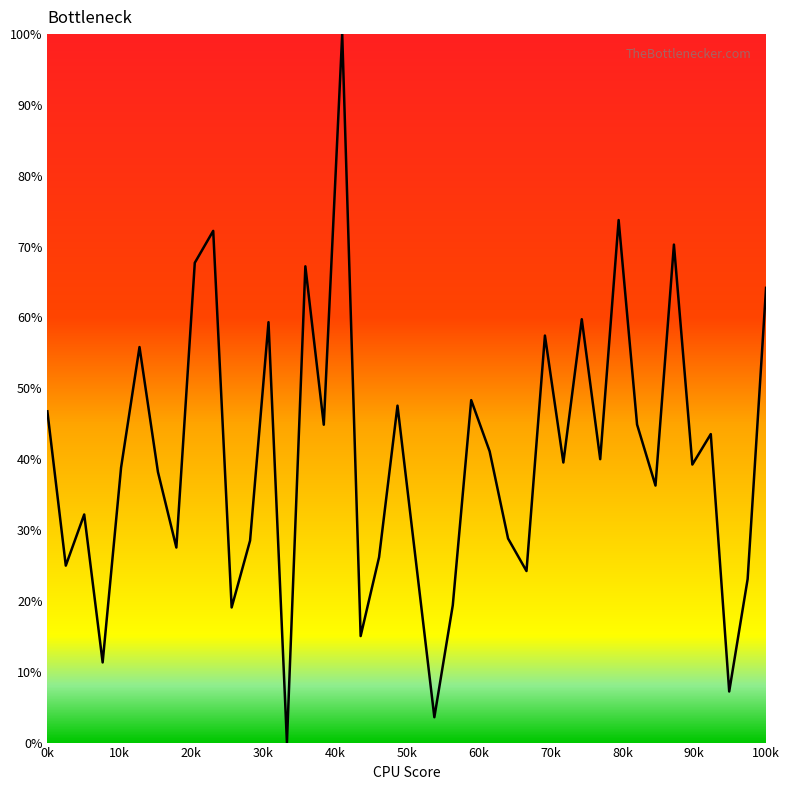

What is the difference between the maximum and minimum values?

100.0